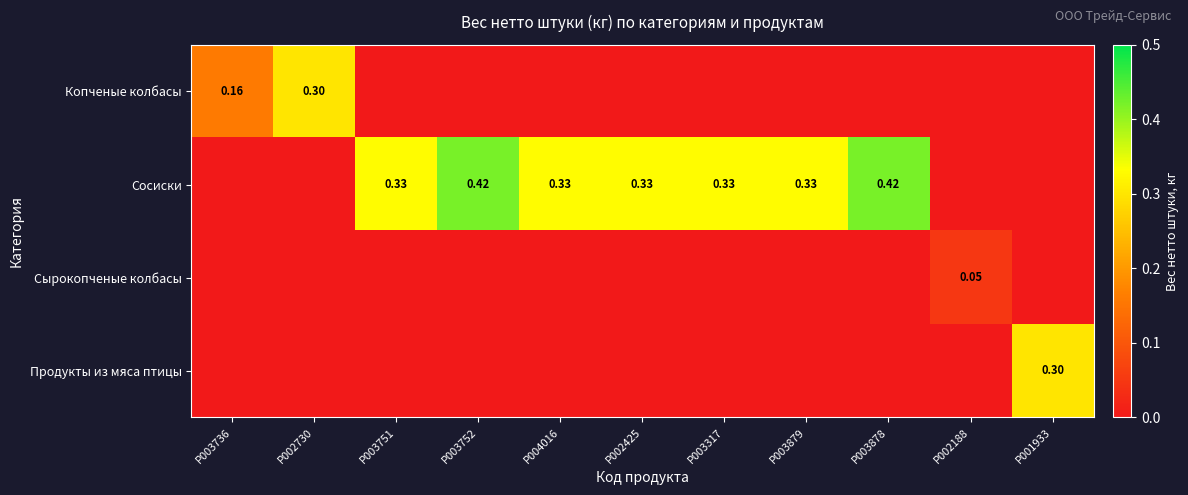

True or false: Копченые колбасы has a value of -1.0 at P002188.

True